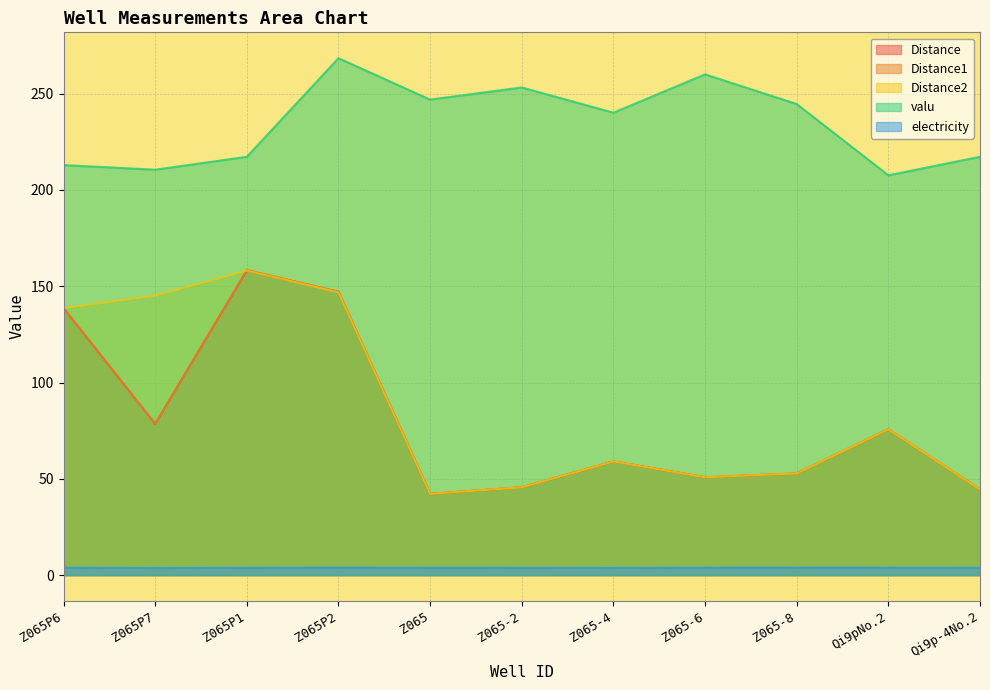

What is the difference between the highest and lowest values at Z065-4?

236.3